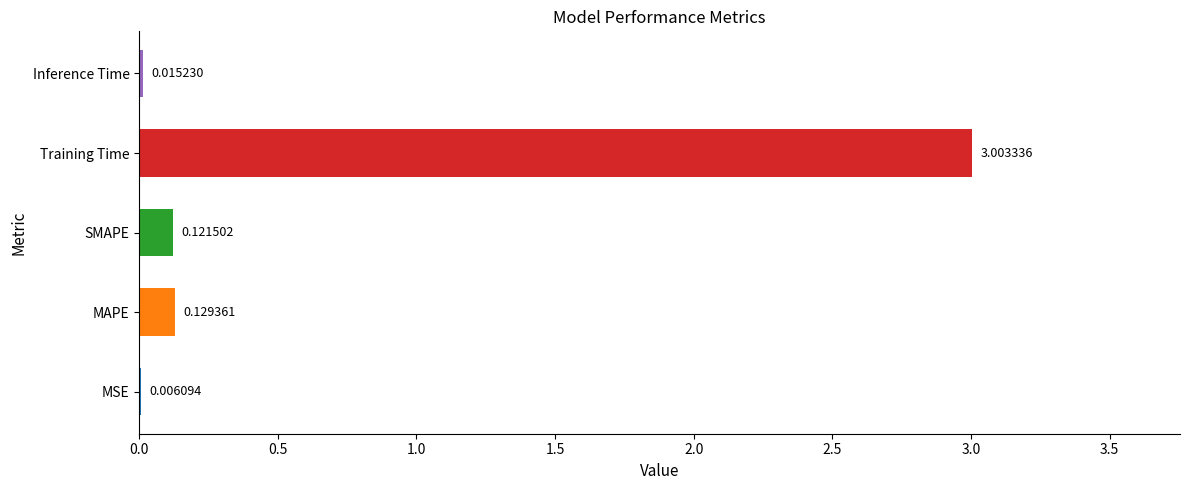

What is the sum of the values at MSE and MAPE?

0.1